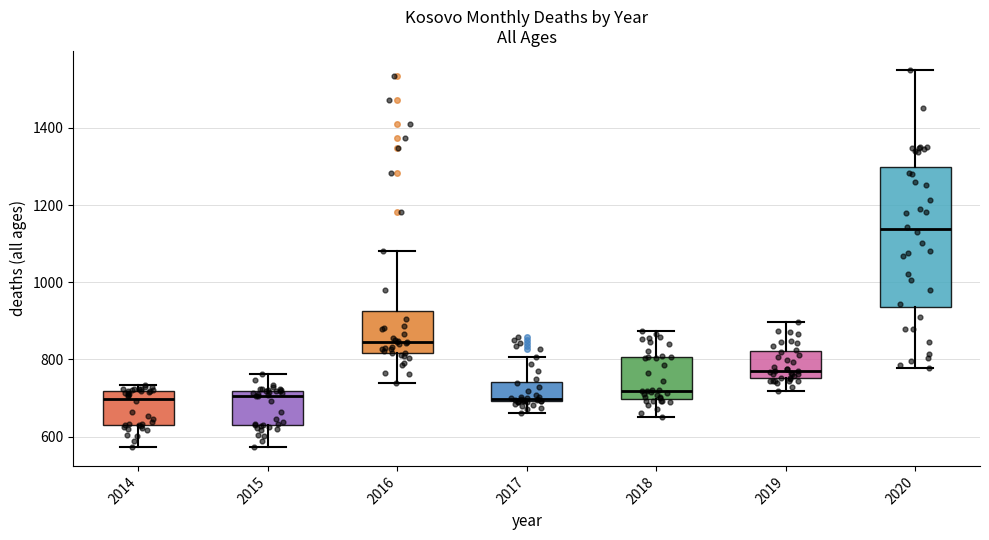

Where is the upper edge of the box at x = 2017 on the y-axis? The values are not printed on the chart, so give them approximately, as read against the axis.

740